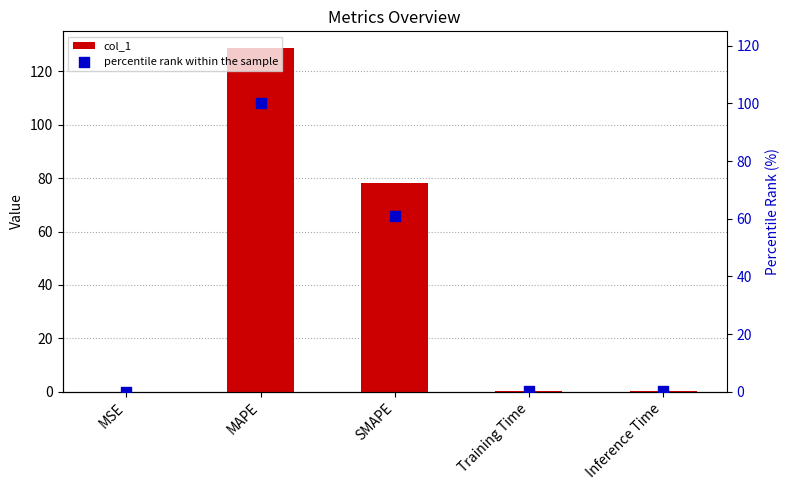

Which series has the widest spread of Y values?

col_1